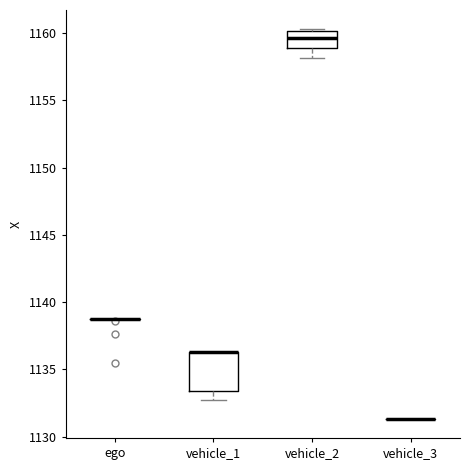

Reading left to right, read every box against the y-axis: the position of its median line, the range the box covers, and the ends of its whiskers. The values are not printed on the chart, so give them approximately, as read against the axis.

ego: box collapsed to a line at 1139.0, whiskers 1138.5 to 1139.0
vehicle_1: median 1136.5 (drawn on the box's upper edge), box 1133.5 to 1136.5, whiskers 1132.5 to 1136.5
vehicle_2: median 1159.5, box 1159.0 to 1160.0, whiskers 1158.0 to 1160.5
vehicle_3: box collapsed to a line at 1131.5, whiskers 1131.5 to 1131.5